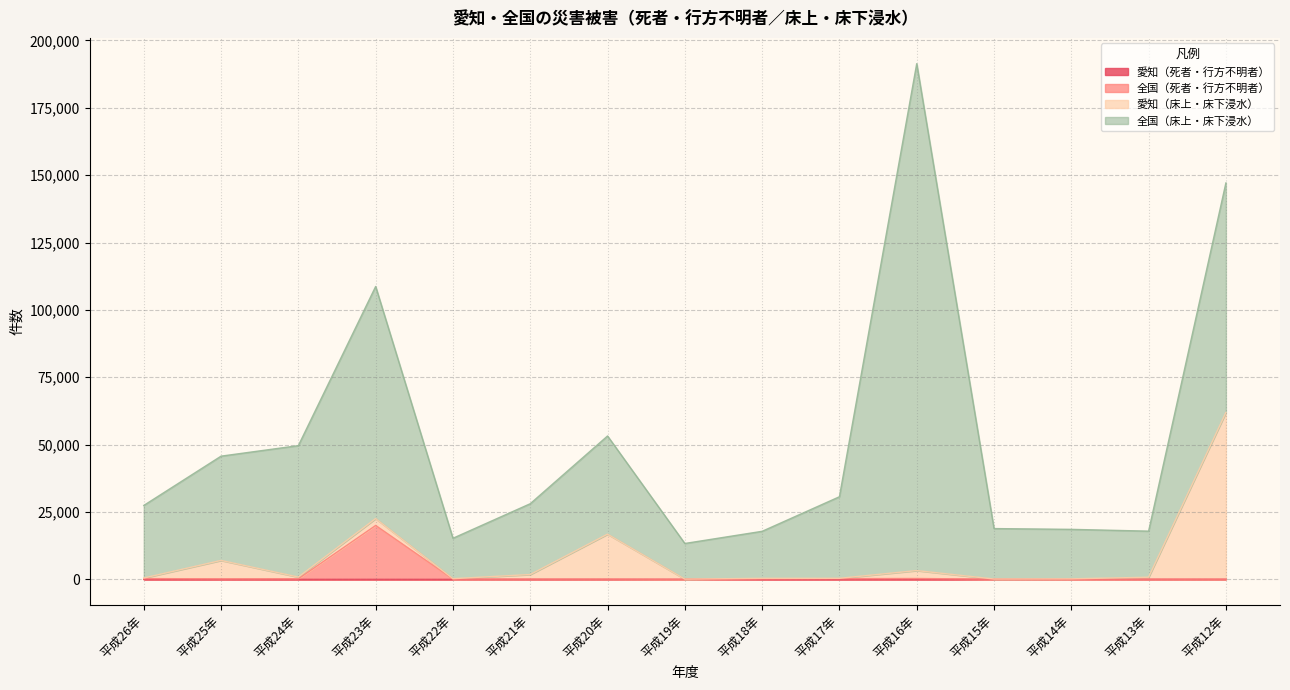

True or false: 愛知（死者・行方不明者） has a value of 5 at 平成22年.

False